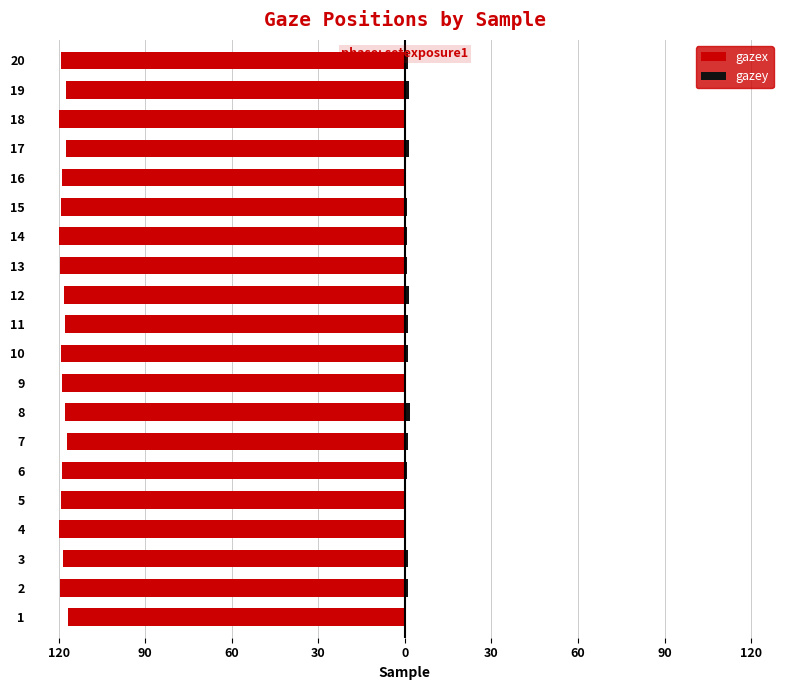

Reading right to left, what are all the values shown in this chart?

gazex: -119.3	-117.6	-120.0	-117.5	-118.9	-119.3	-120.0	-119.3	-118.0	-118.0	-119.2	-118.9	-117.9	-117.1	-118.9	-119.2	-119.8	-118.4	-119.6	-116.8
gazey: 1.0	1.4	0.4	1.4	0.3	0.6	0.8	0.7	1.4	1.0	0.9	0.0	1.8	1.1	0.7	0.4	0.2	1.0	0.9	0.3